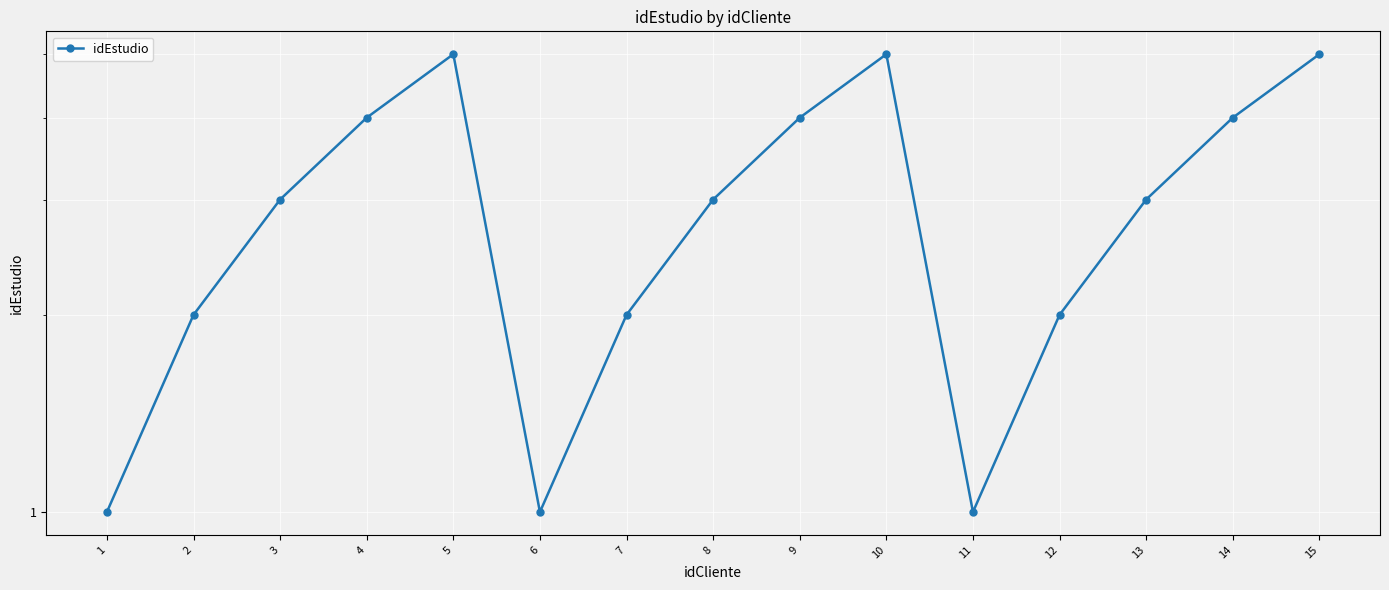

What is the ratio of the value at 1 to the value at 6?

1.0